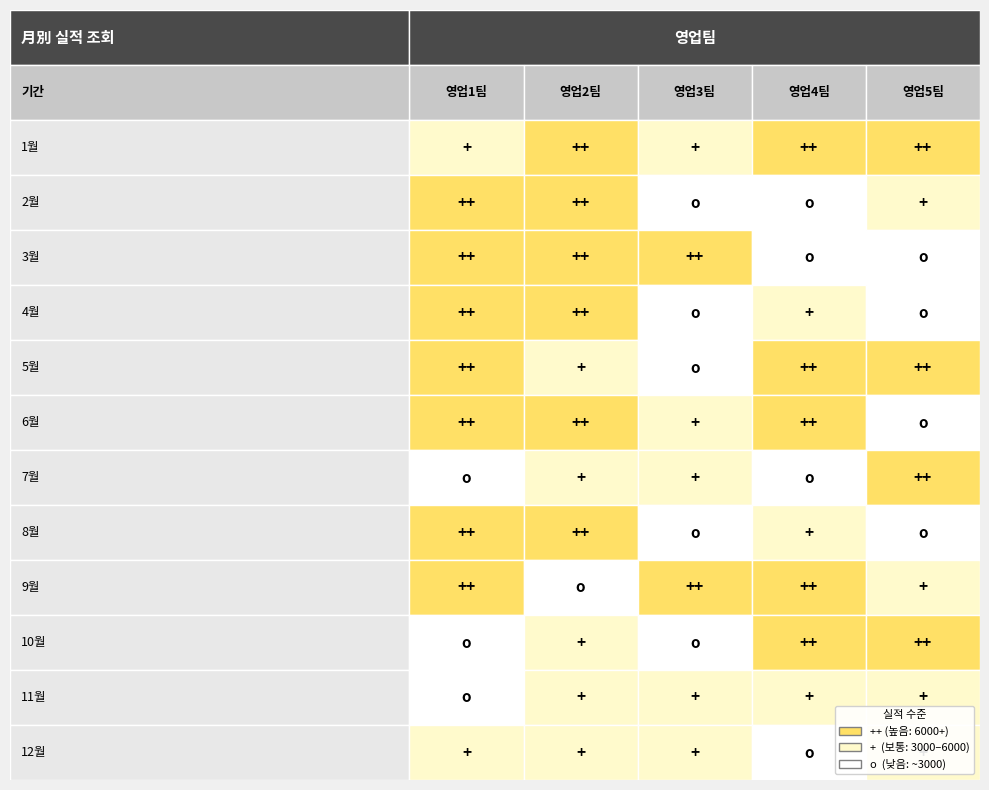

Which series has the widest spread of values?

영업4팀